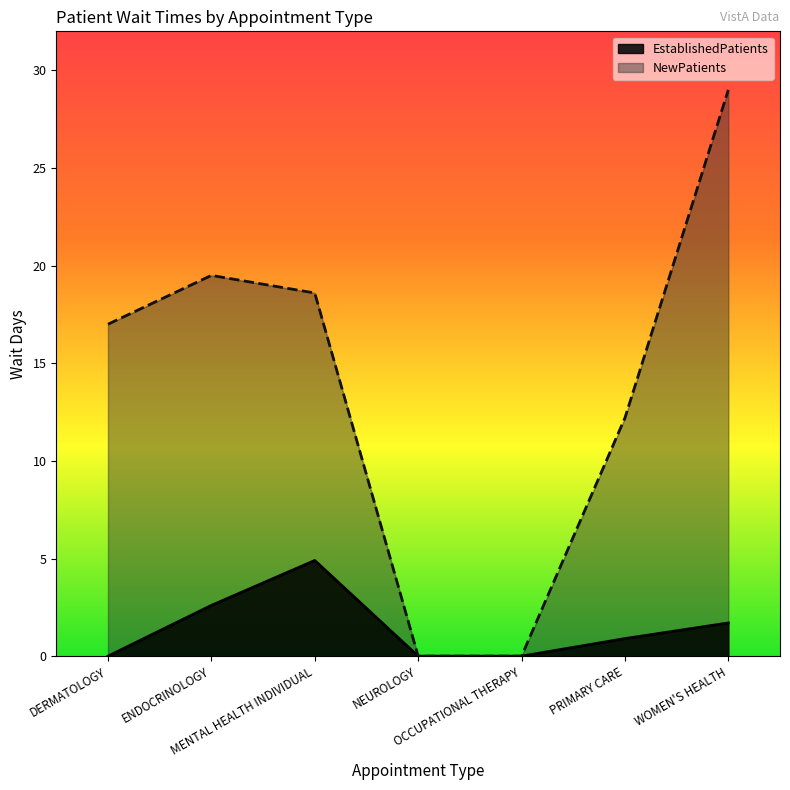

List the labels in order of EstablishedPatients value, largest first.

MENTAL HEALTH INDIVIDUAL, ENDOCRINOLOGY, WOMEN'S HEALTH, PRIMARY CARE, DERMATOLOGY, NEUROLOGY, OCCUPATIONAL THERAPY